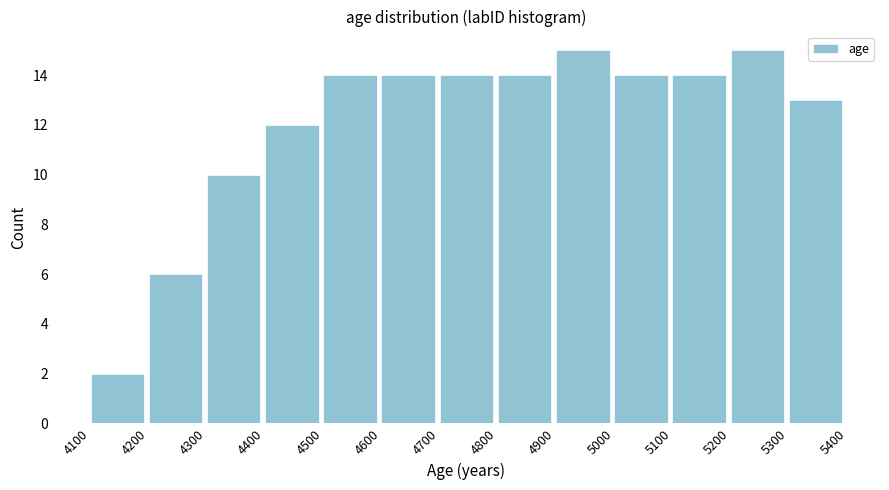

Reading left to right, transcribe this chart: for each bar, give the range it covers on the x-axis and its height. The values are not printed on the chart, so give them approximately, as read against the axis.

4100 to 4200: 2
4200 to 4300: 6
4300 to 4400: 10
4400 to 4500: 12
4500 to 4600: 14
4600 to 4700: 14
4700 to 4800: 14
4800 to 4900: 14
4900 to 5000: 15
5000 to 5100: 14
5100 to 5200: 14
5200 to 5300: 15
5300 to 5400: 13